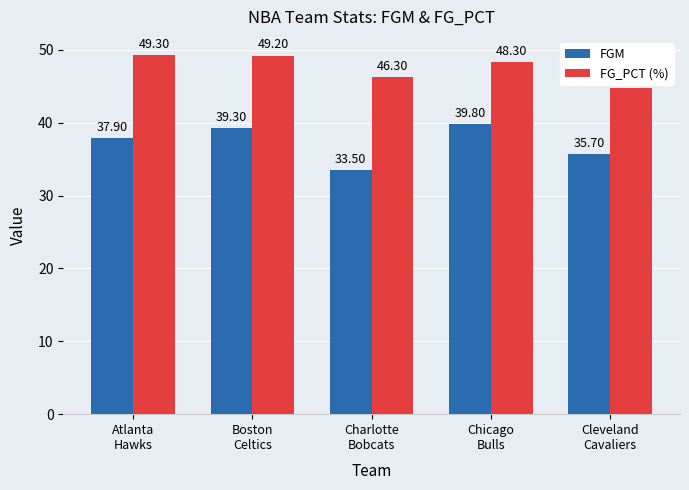

What is the difference between the maximum and second lowest values in the FG_PCT (%) series?

3.0